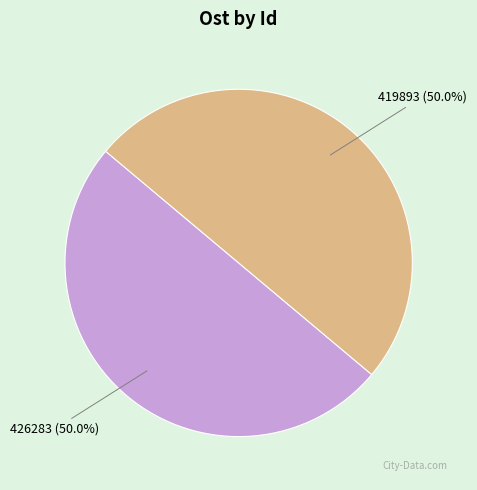

What percentage is the 426283 slice, to the nearest percent?

50%